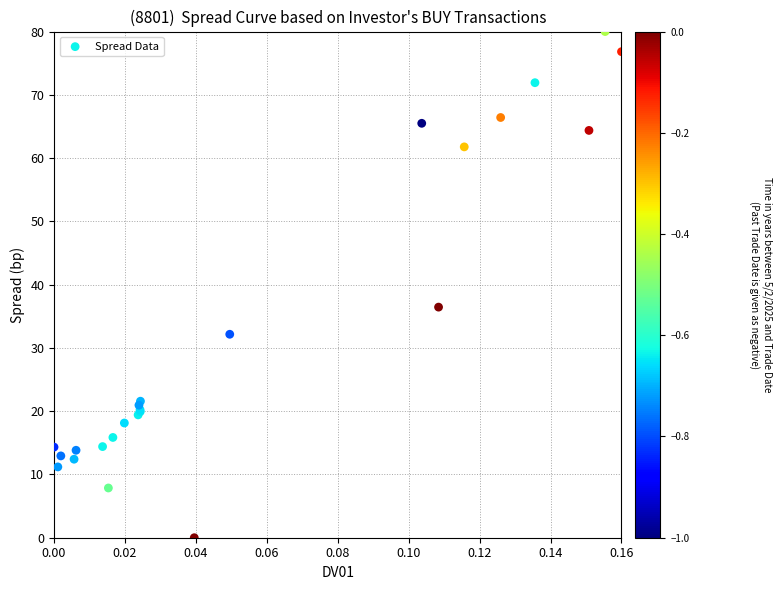

What Y value in the scatter plot is closest to 40?

36.4